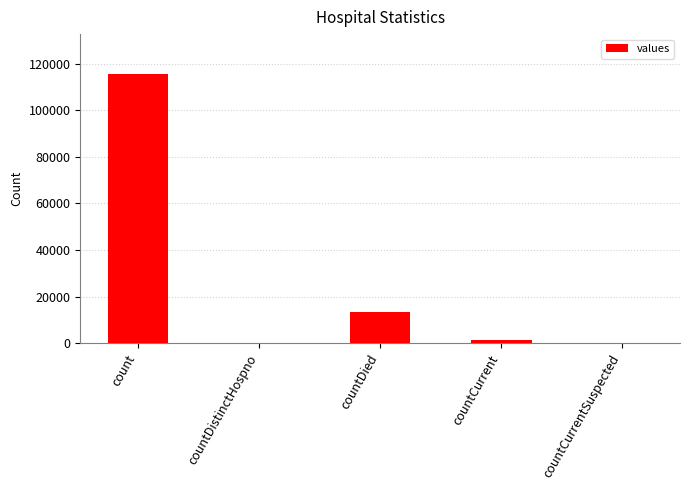

True or false: the data shows 115379 at count.

True